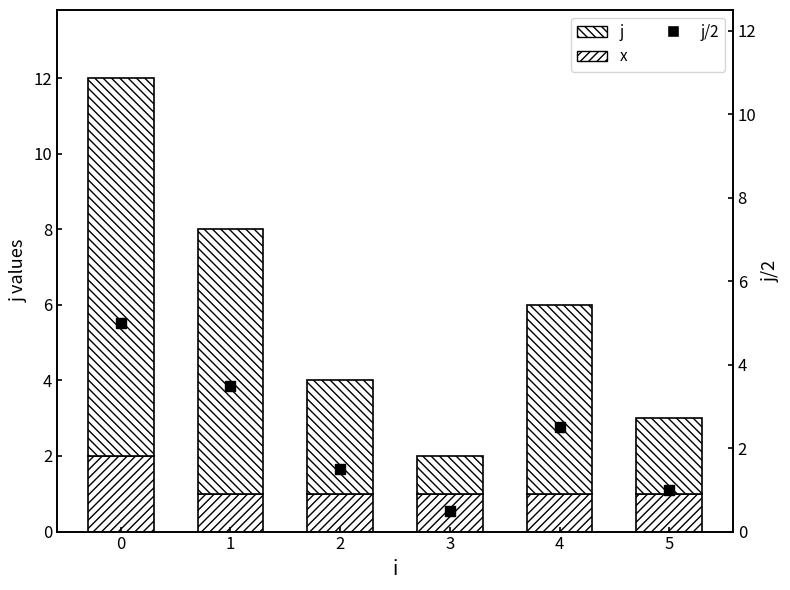

Which series has the largest total across all categories?

j